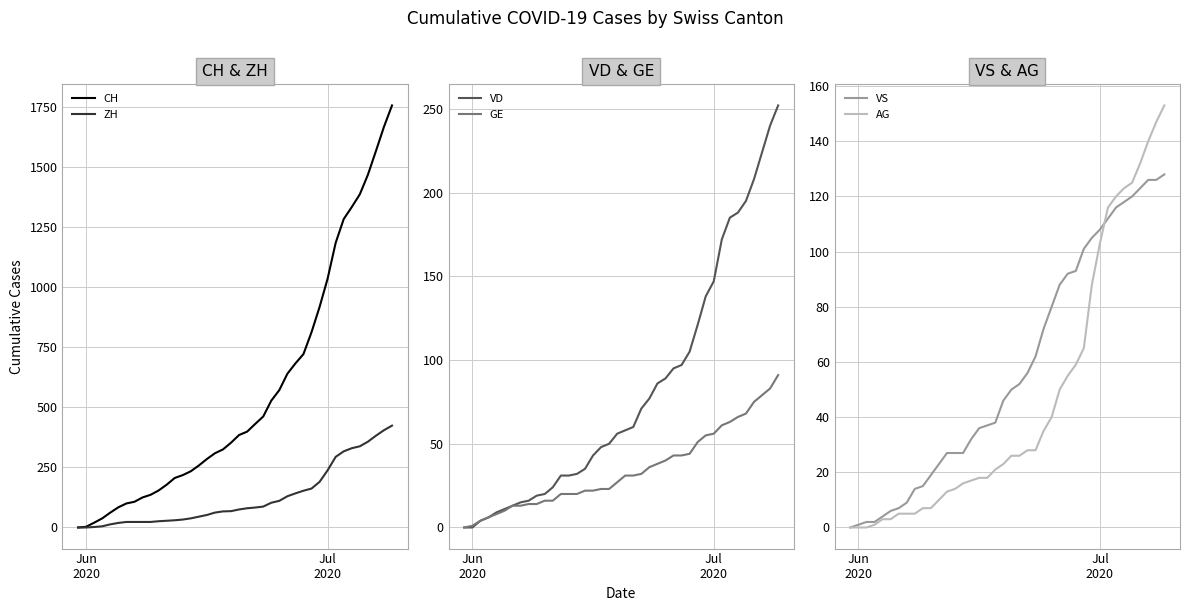

At how many categories does at least one series exceed 849?

10